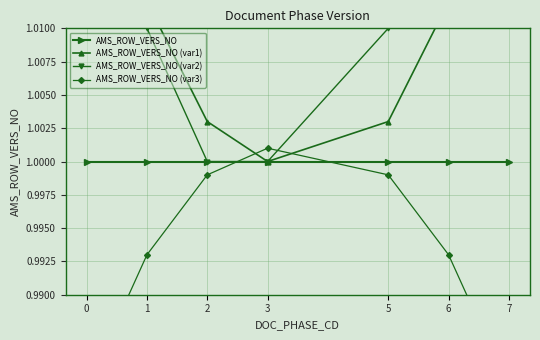

How many categories are shown in the chart?

7